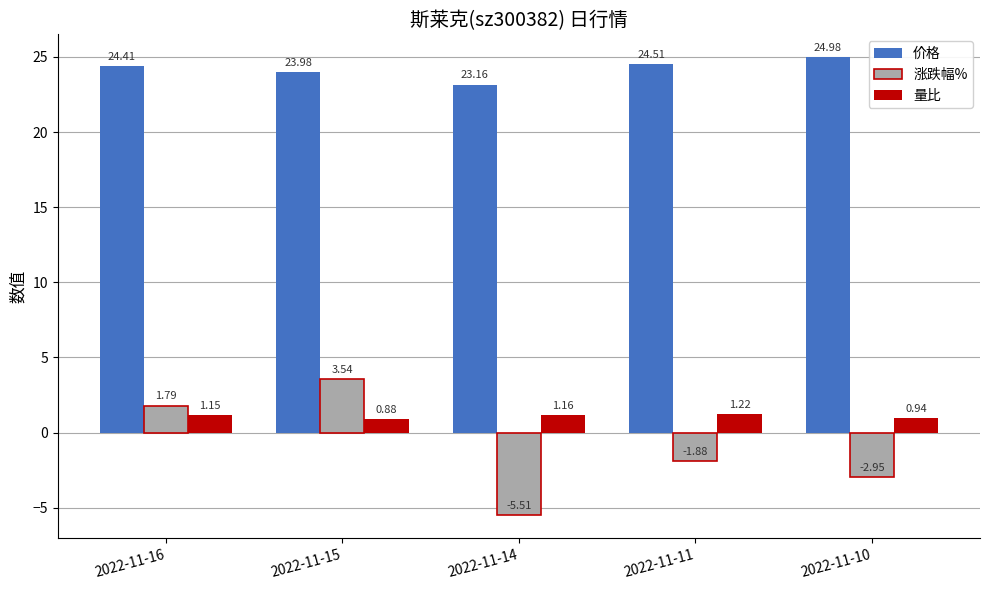

At how many categories does at least one series exceed 7?

5